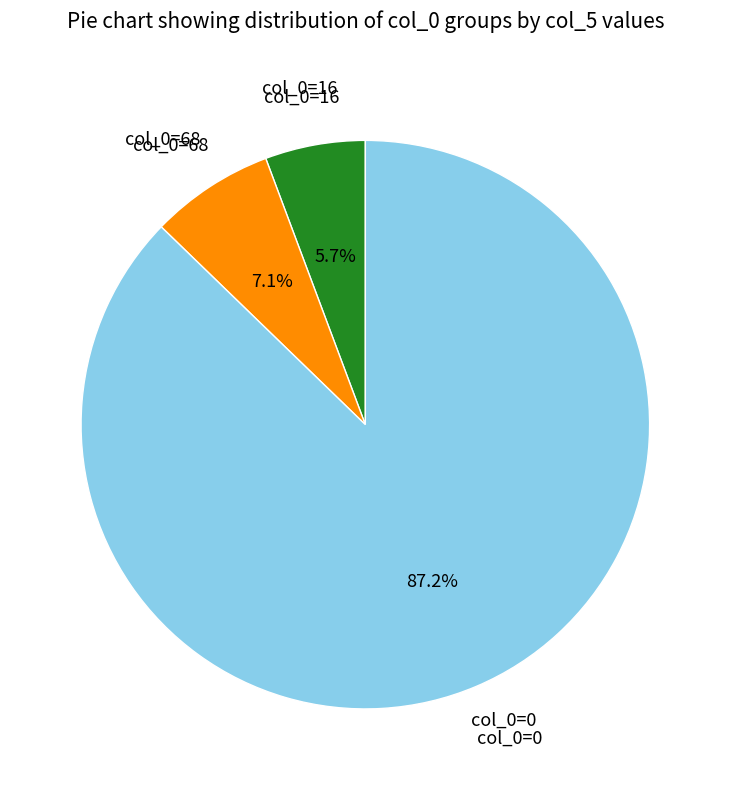

What is the ratio of the value at col_0=16 to the value at col_0=68?

0.8